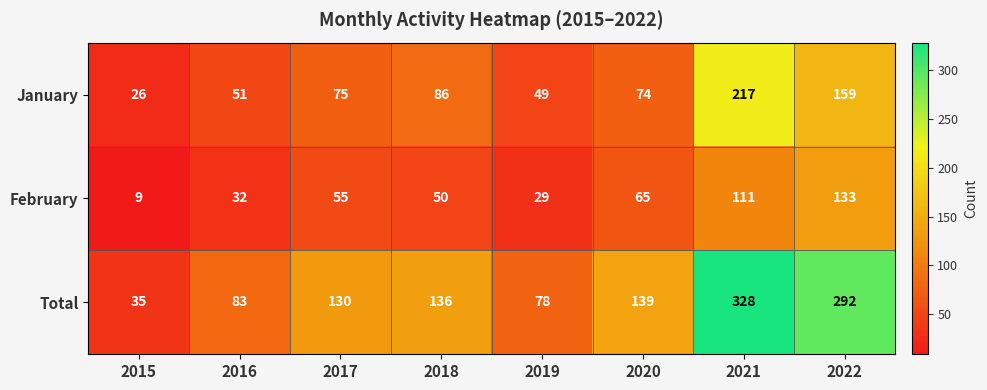

Rank the series at 2016 from lowest to highest value.

February, January, Total